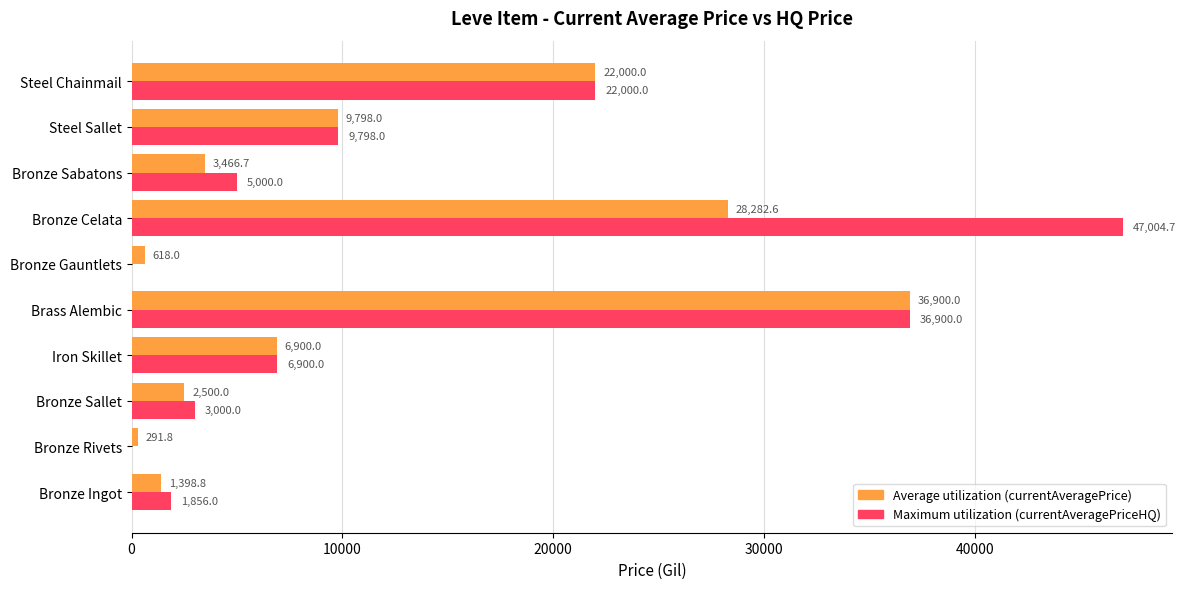

At which category is the sum across all series the highest?

Bronze Celata